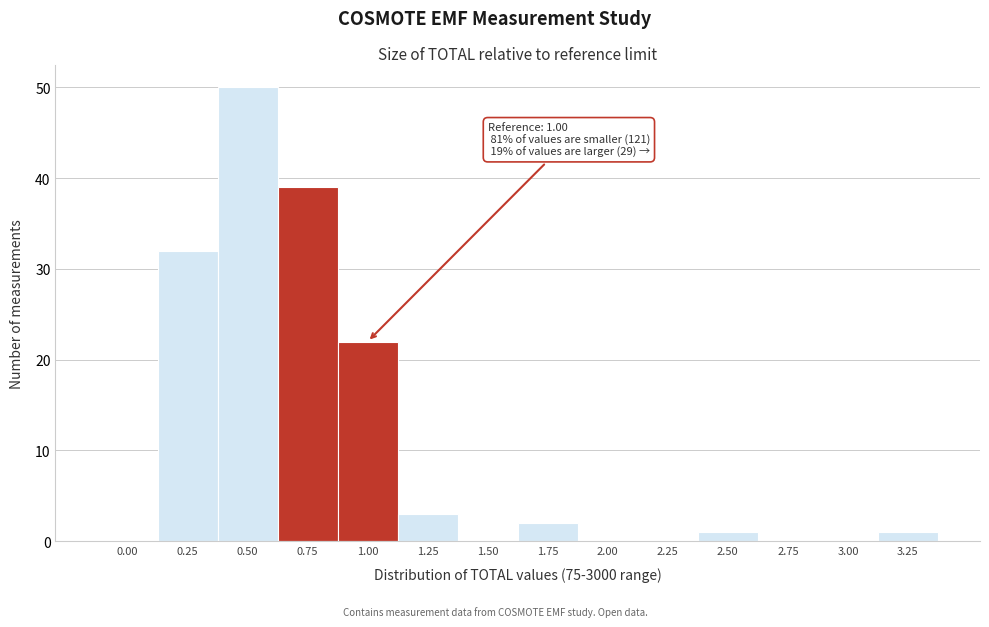

Reading left to right, extract all data points from this chart.

0.00=0	0.25=32	0.50=50	0.75=39	1.00=22	1.25=3	1.50=0	1.75=2	2.00=0	2.25=0	2.50=1	2.75=0	3.00=0	3.25=1